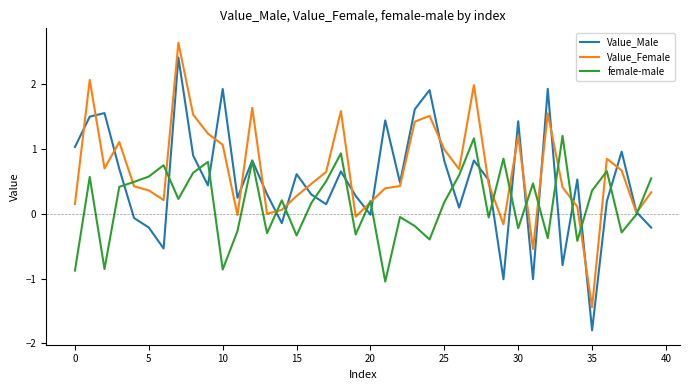

In female-male, how many points are higher than both neighbors (excluding endpoints)?

13